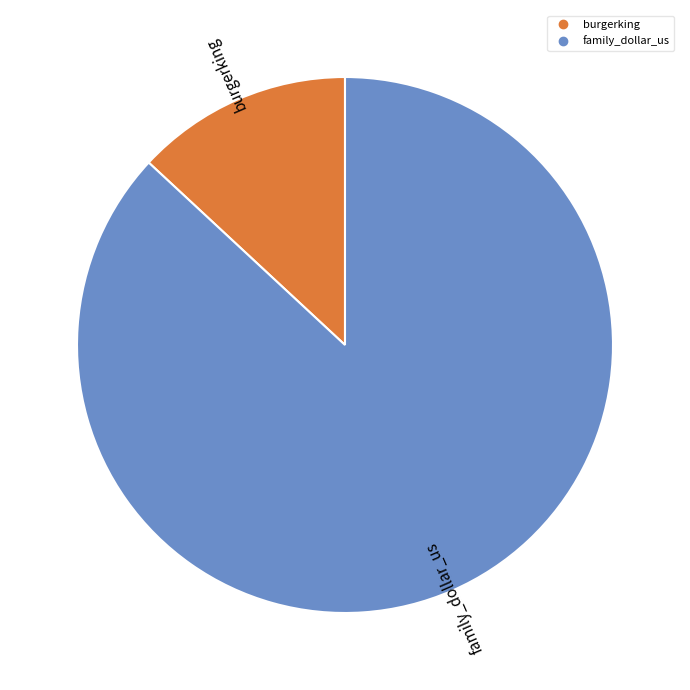

Combined, do family_dollar_us and burgerking account for over 50%?

Yes